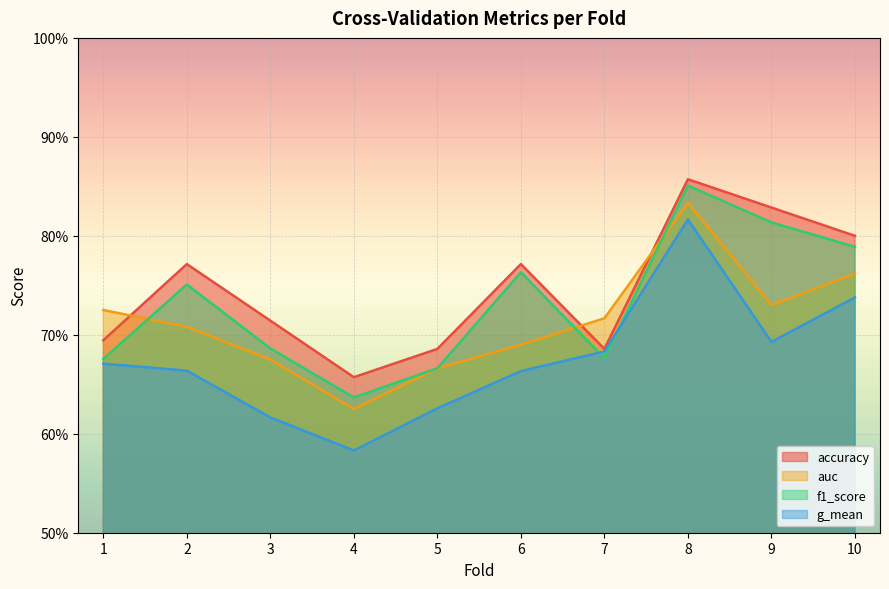

At which label is f1_score closest to 0?

4